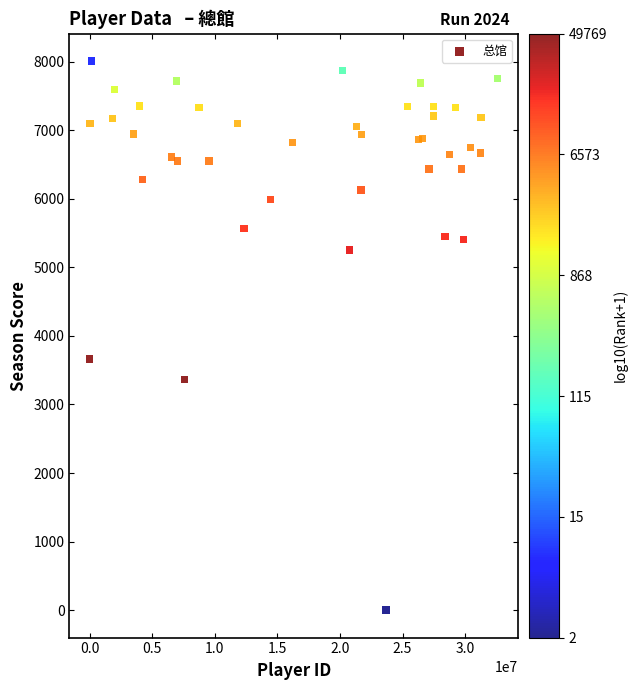

What Y value in the scatter plot is closest to 4004?

3664